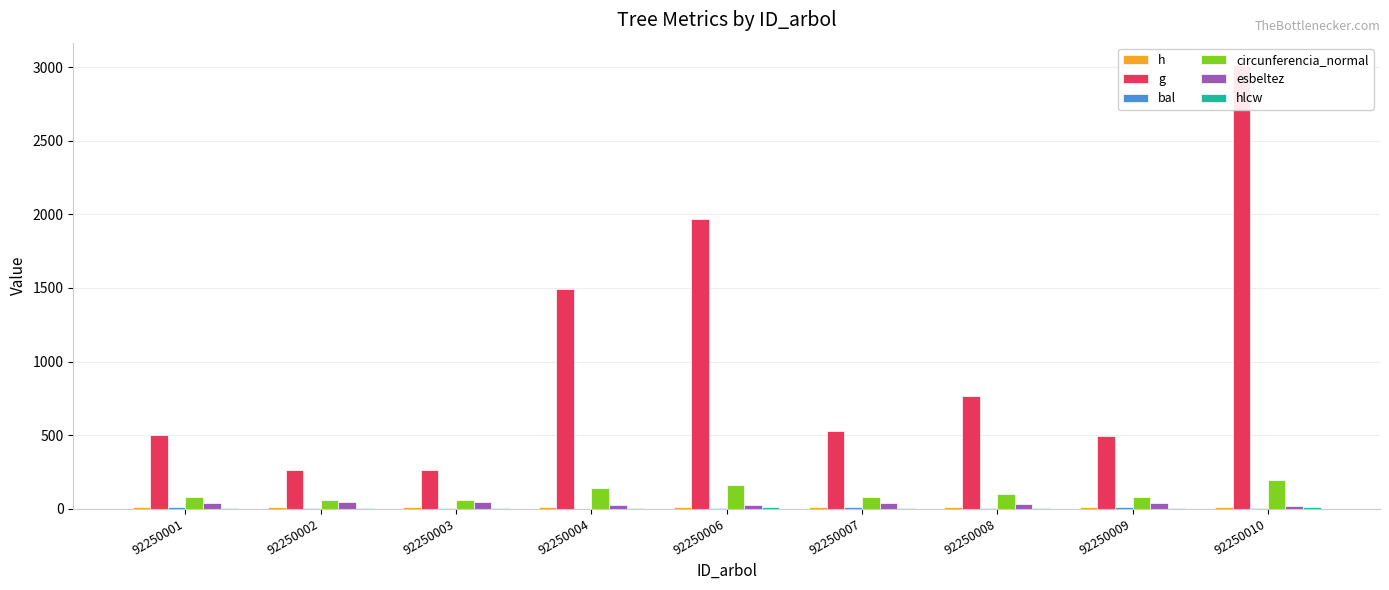

Which category has the lowest value across all series?

92250004